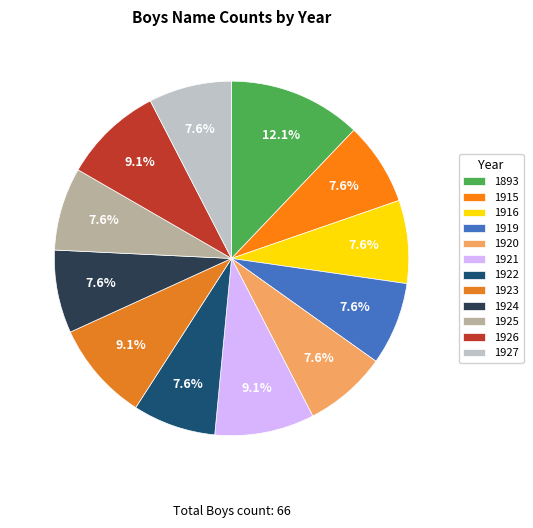

True or false: 1923 accounts for 1% of the total.

False